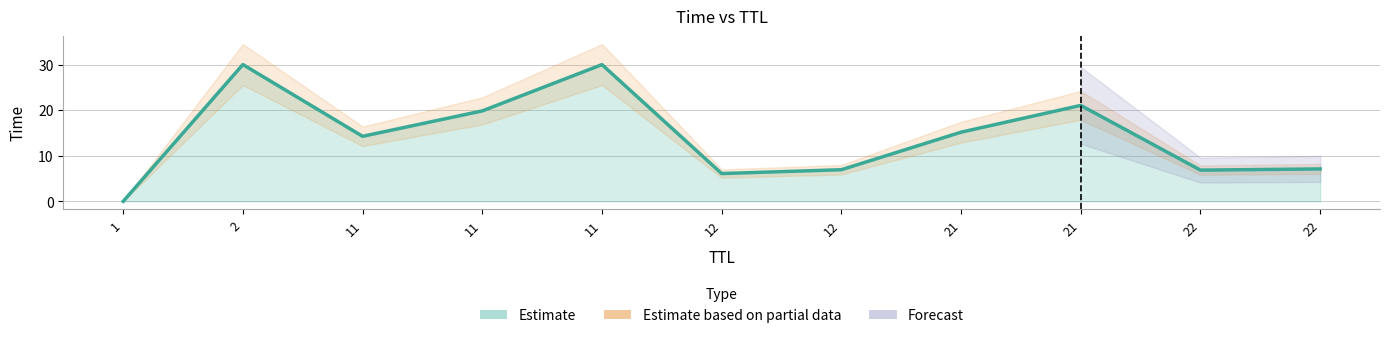

What is the difference between the values at 21 and 12?

14.1